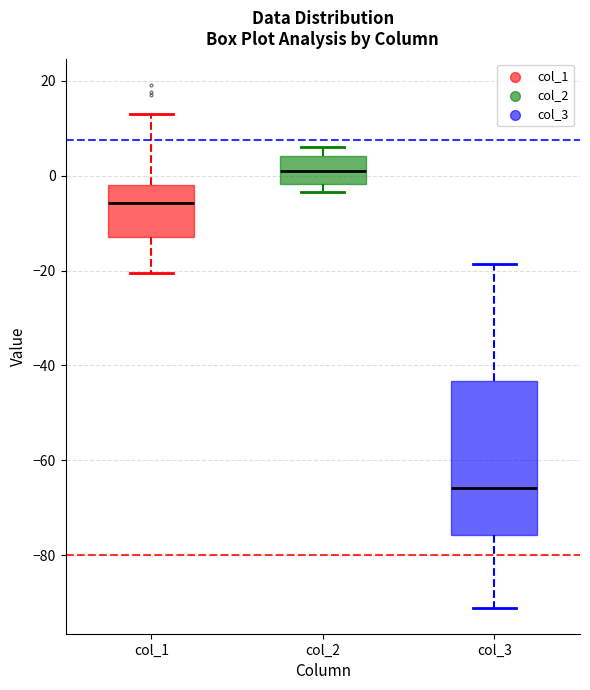

Reading left to right, transcribe this box plot: for each box, give where its median line is, the range the box spans, and where its two whiskers end, as read against the y-axis. The values are not printed on the chart, so give them approximately, as read against the axis.

col_1: median -6, box -12 to -2, whiskers -20 to 14
col_2: median 2, box -2 to 4, whiskers -4 to 6
col_3: median -66, box -76 to -44, whiskers -92 to -18